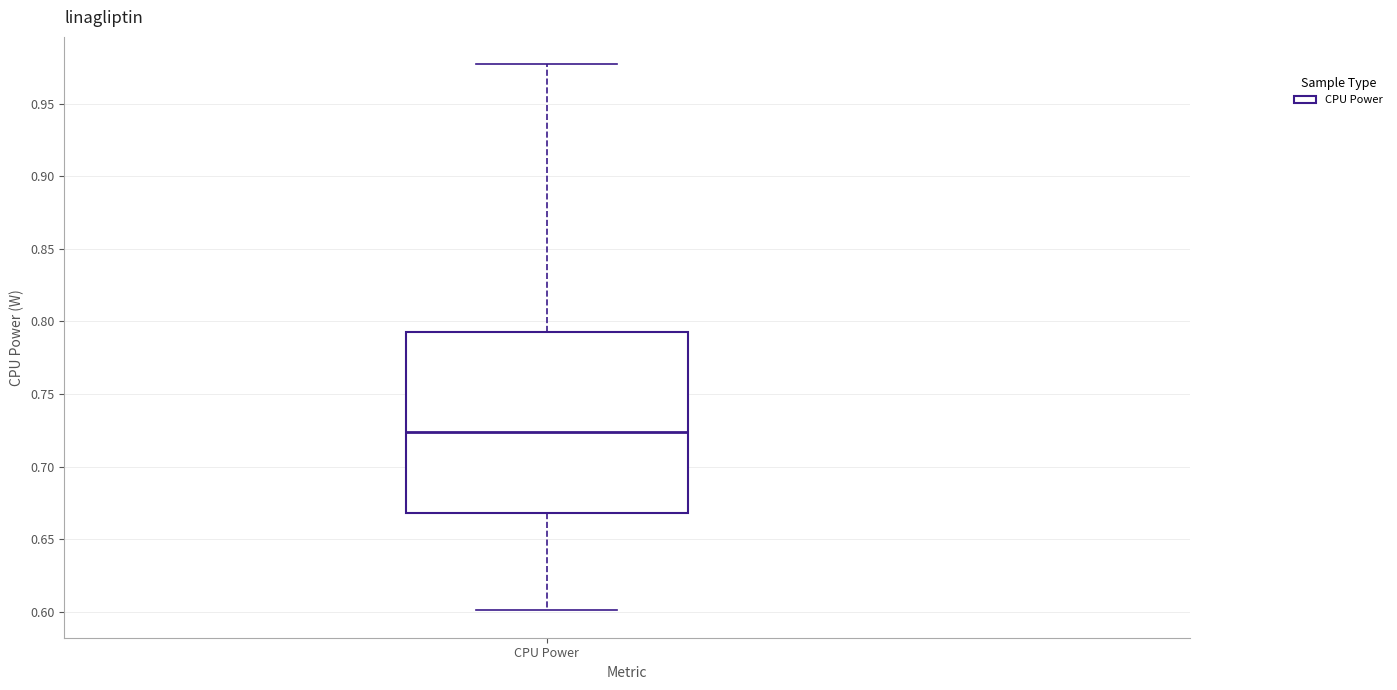

Transcribe this box plot: give where the median line is, the range the box spans, and where the two whiskers end, as read against the y-axis. The values are not printed on the chart, so give them approximately, as read against the axis.

median 0.725, box 0.670 to 0.790, whiskers 0.600 to 0.975